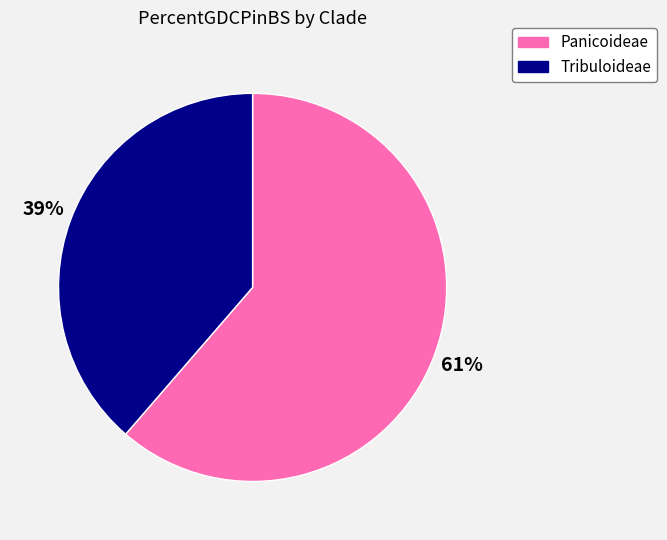

How many segments does this pie chart have?

2